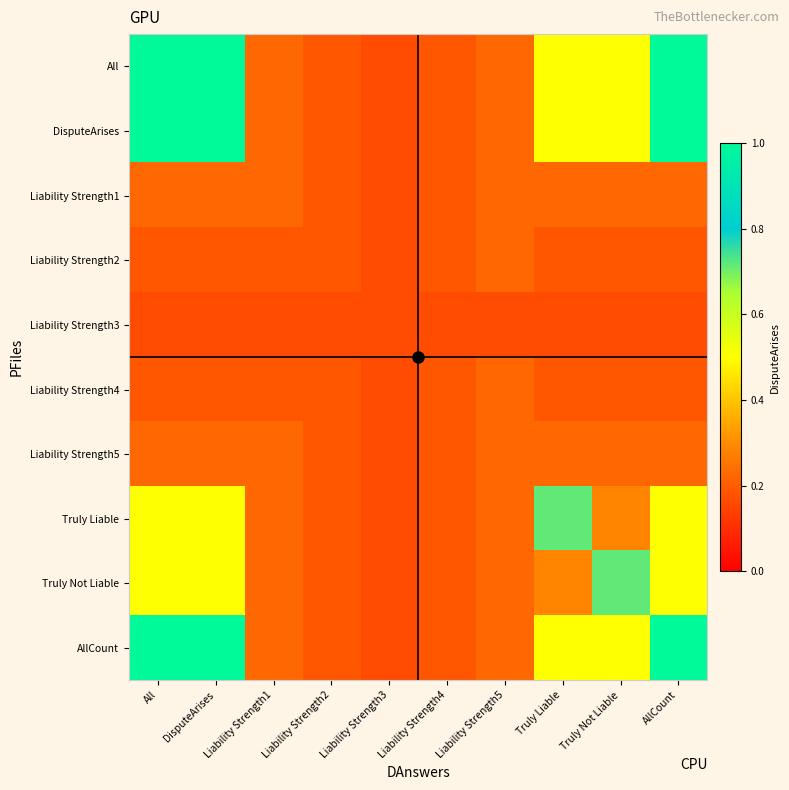

At how many categories does at least one series exceed 0?

10